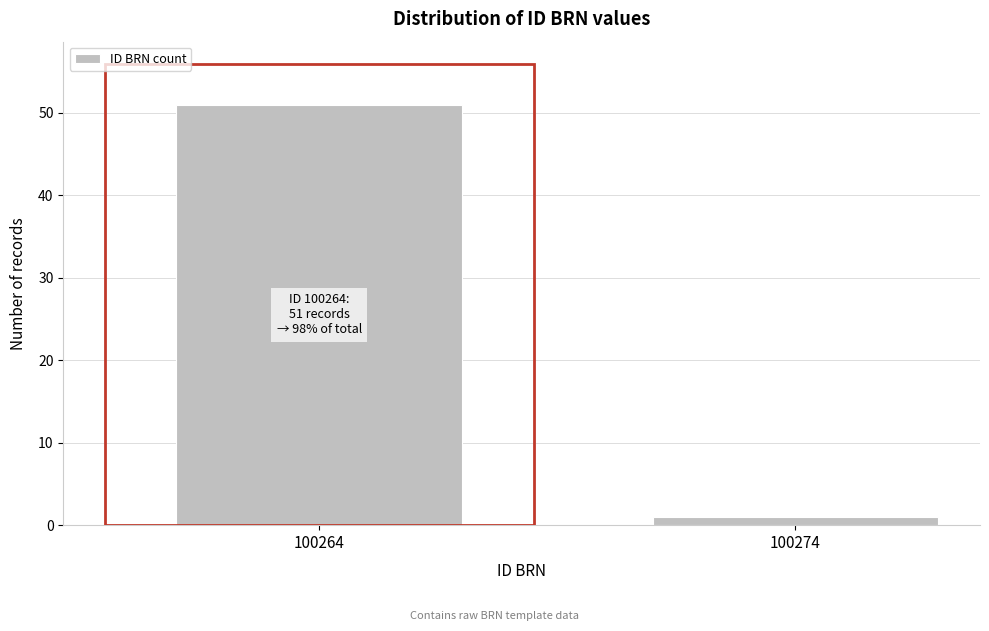

Reading left to right, extract all data points from this chart.

51	1